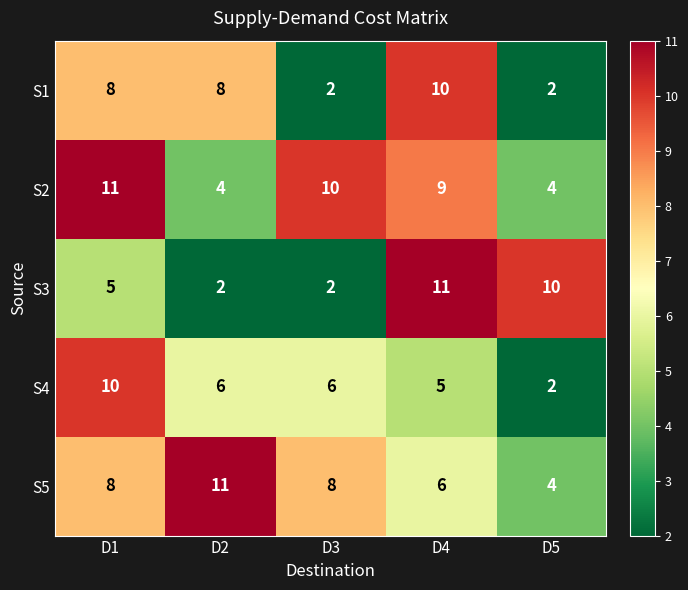

What is the difference between the highest and lowest values at D5?

8